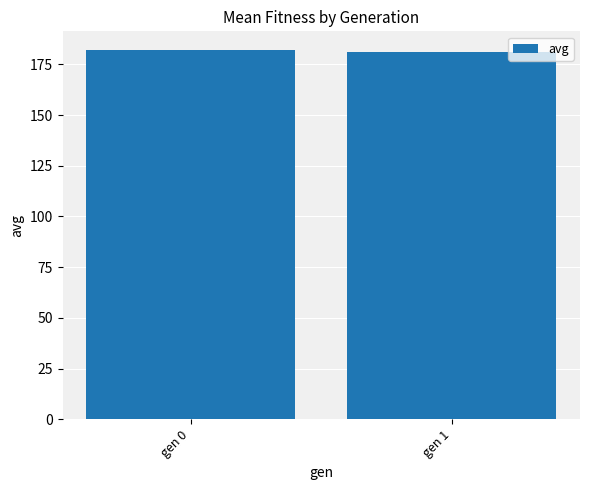

What is the minimum value shown in the chart?

181.0